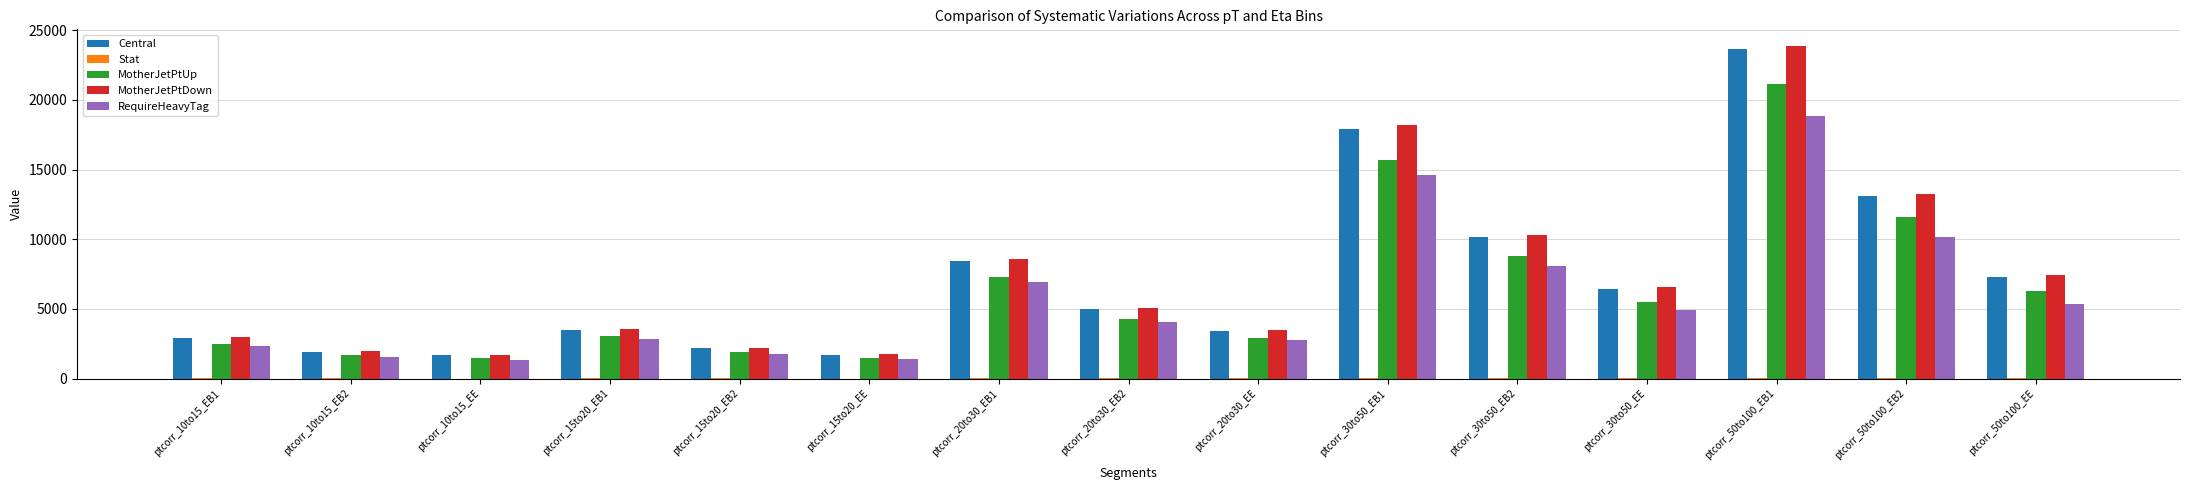

What is the sum of all MotherJetPtUp values?

95459.9